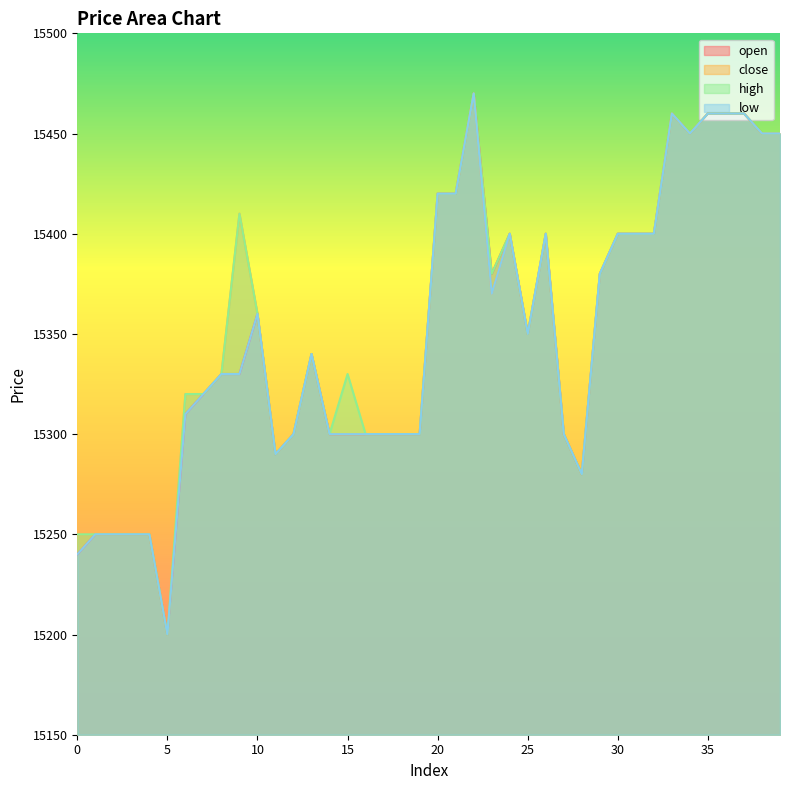

Rank the series by their maximum value, from highest to lowest.

open, close, high, low